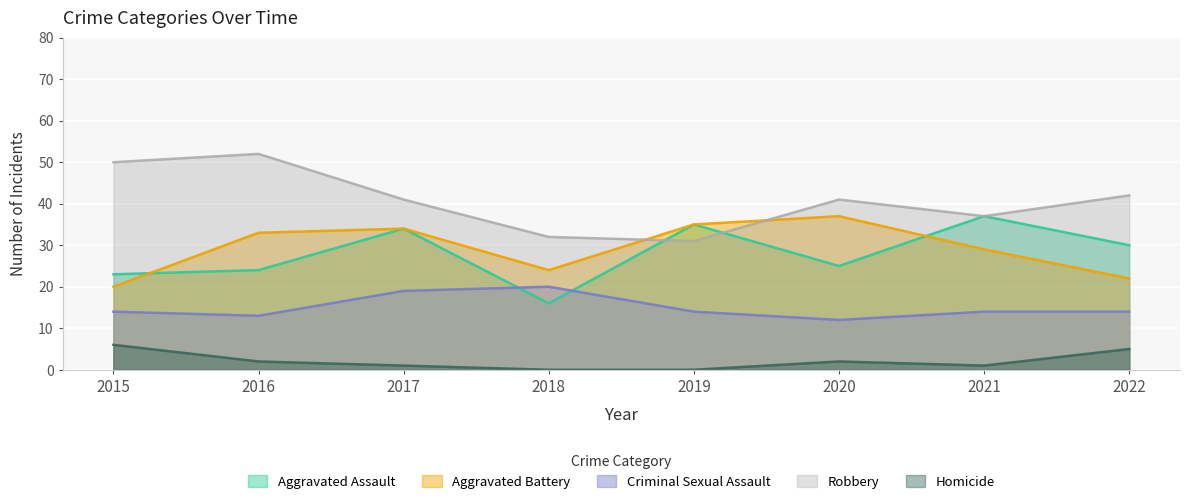

Where does the Robbery series first go above 41?

2015